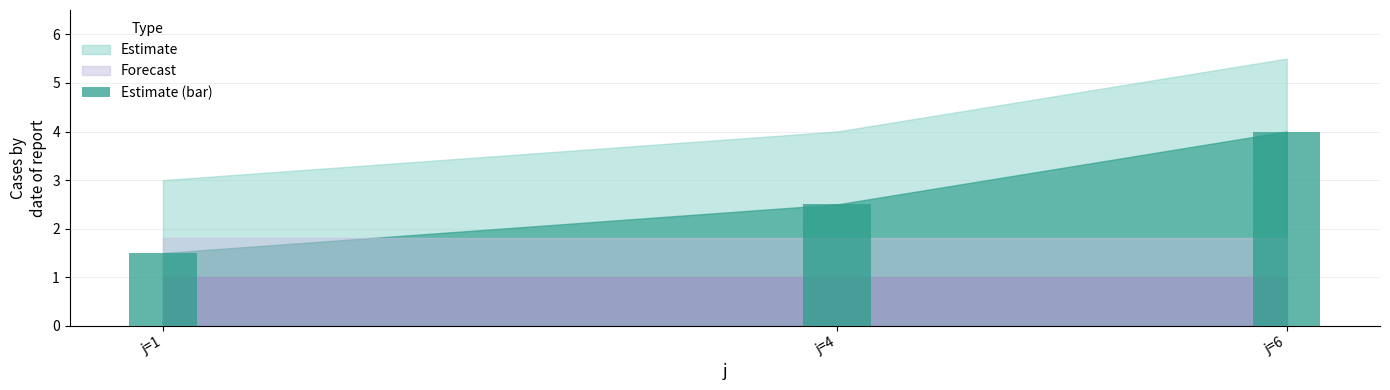

Reading left to right, extract all data points from this chart.

1.5	2.5	4.0